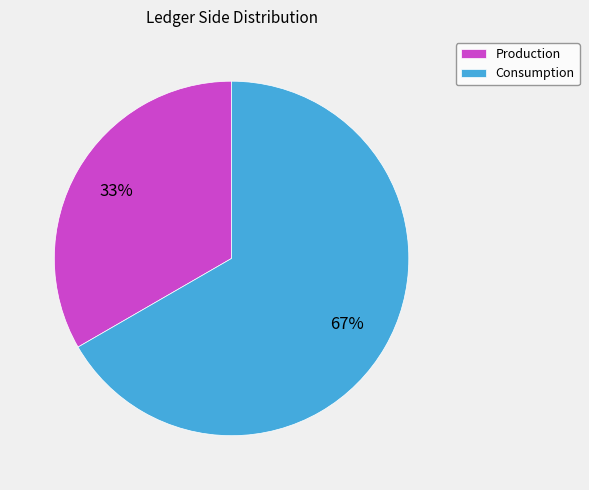

What percentage is the Consumption slice, to the nearest percent?

67%